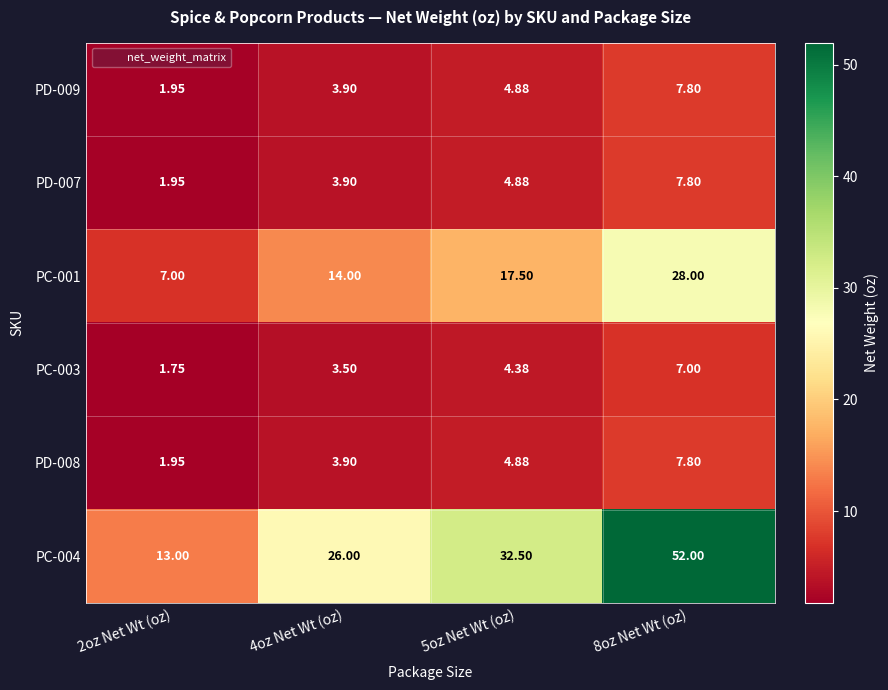

How many series are shown in this chart?

6